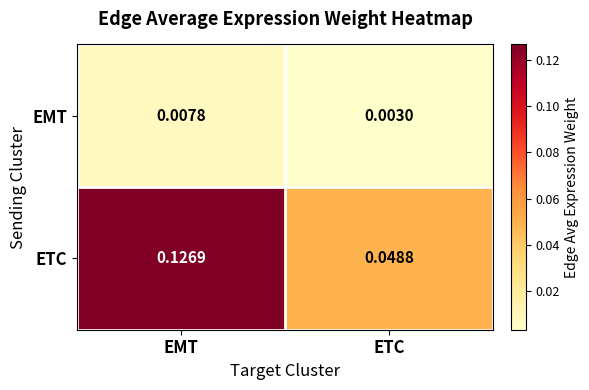

At EMT, list the series in order from smallest to largest.

EMT, ETC